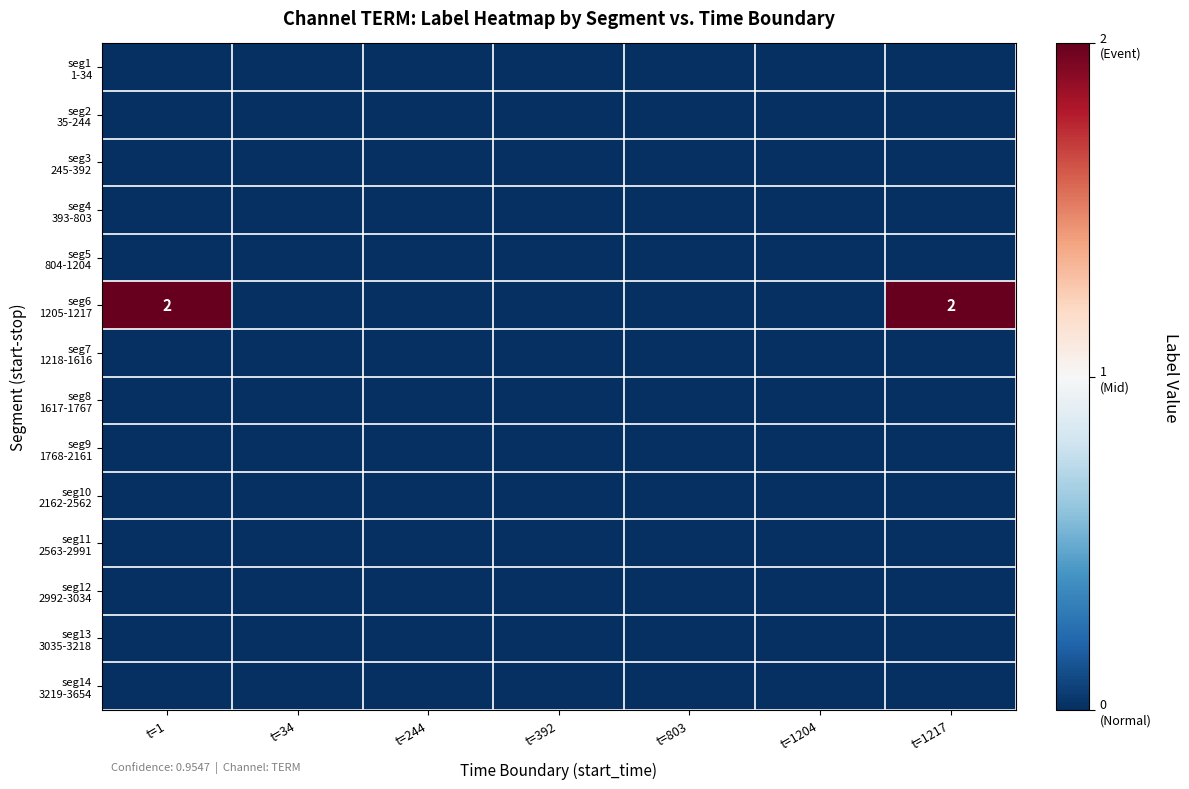

Rank the series by their maximum value, from lowest to highest.

seg1 1-34, seg2 35-244, seg3 245-392, seg4 393-803, seg5 804-1204, seg7 1218-1616, seg8 1617-1767, seg9 1768-2161, seg10 2162-2562, seg11 2563-2991, seg12 2992-3034, seg13 3035-3218, seg14 3219-3654, seg6 1205-1217